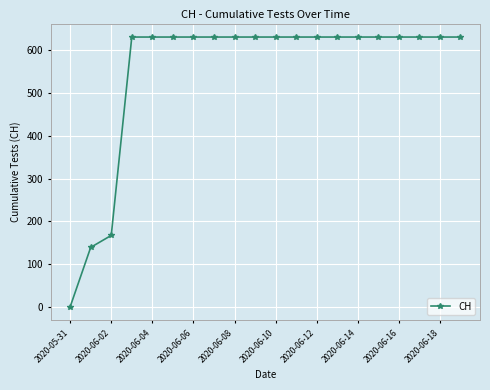

Does the chart display data point markers on the line(s)?

Yes